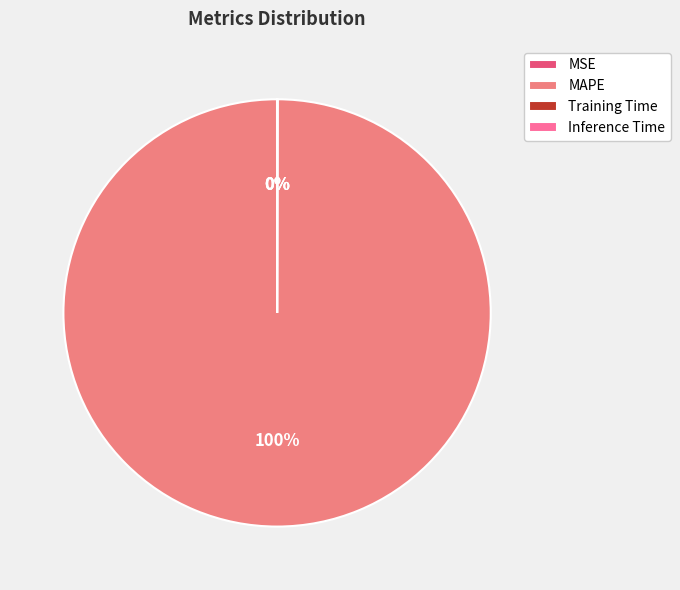

To the nearest percent, what is the difference between the largest and smallest slice percentages?

100%